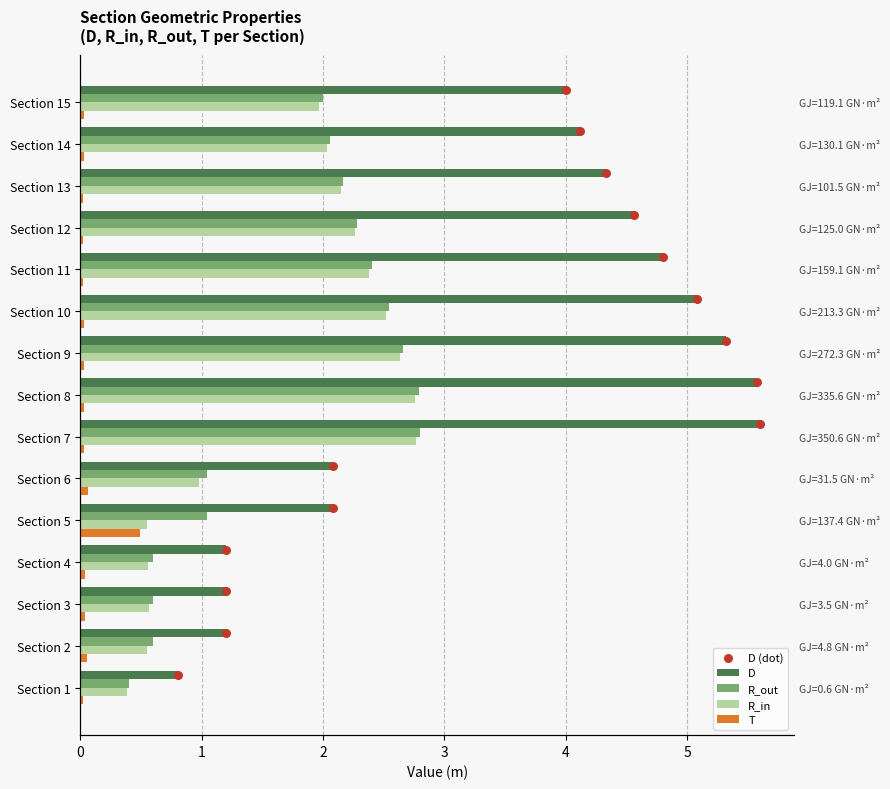

Which series reaches the maximum Y coordinate?

D (dot)